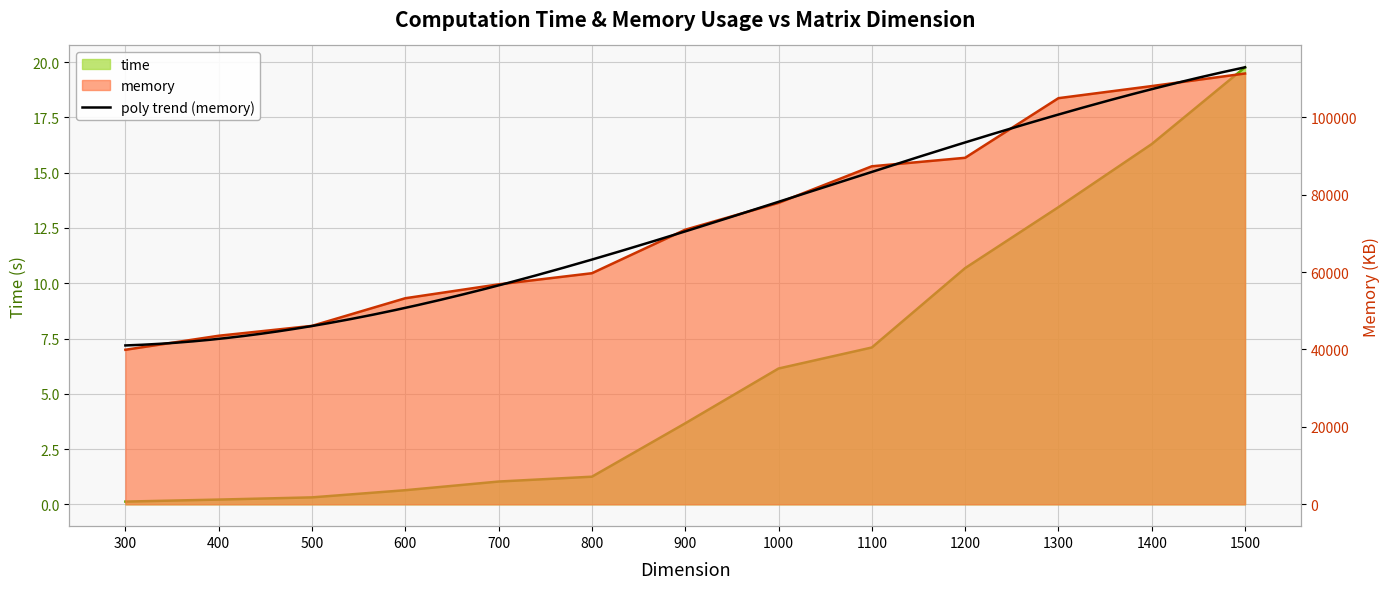

At how many categories does at least one series exceed 63921?

7